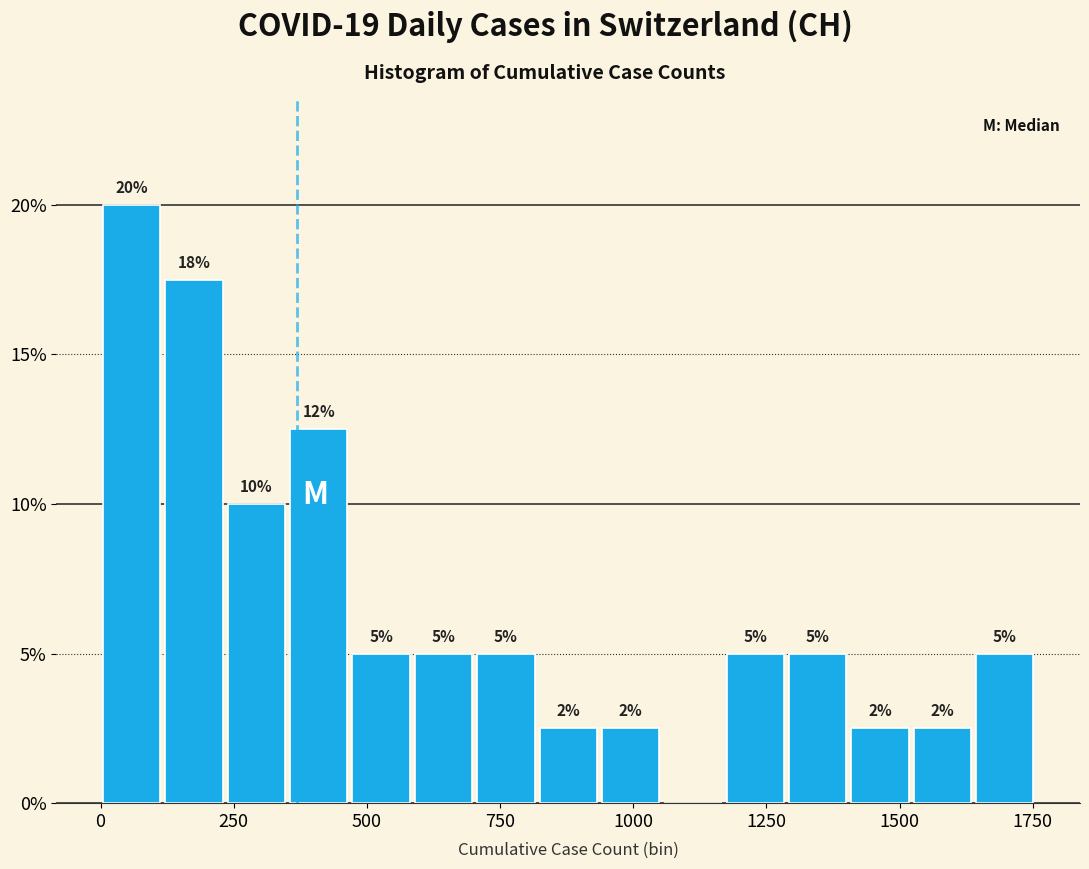

Read against the x-axis, roughly where is the centre of the tallest bar?

50